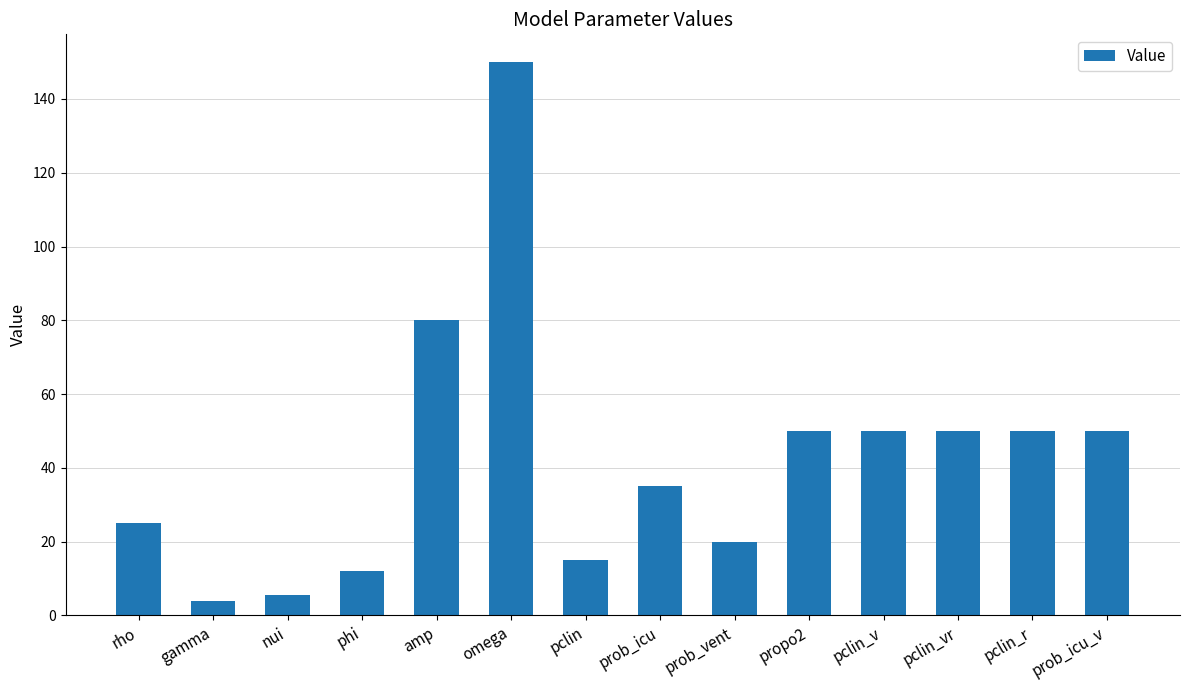

Reading left to right, extract all data points from this chart.

25.0	4.0	5.5	12.0	80.0	150.0	15.0	35.0	20.0	50.0	50.0	50.0	50.0	50.0